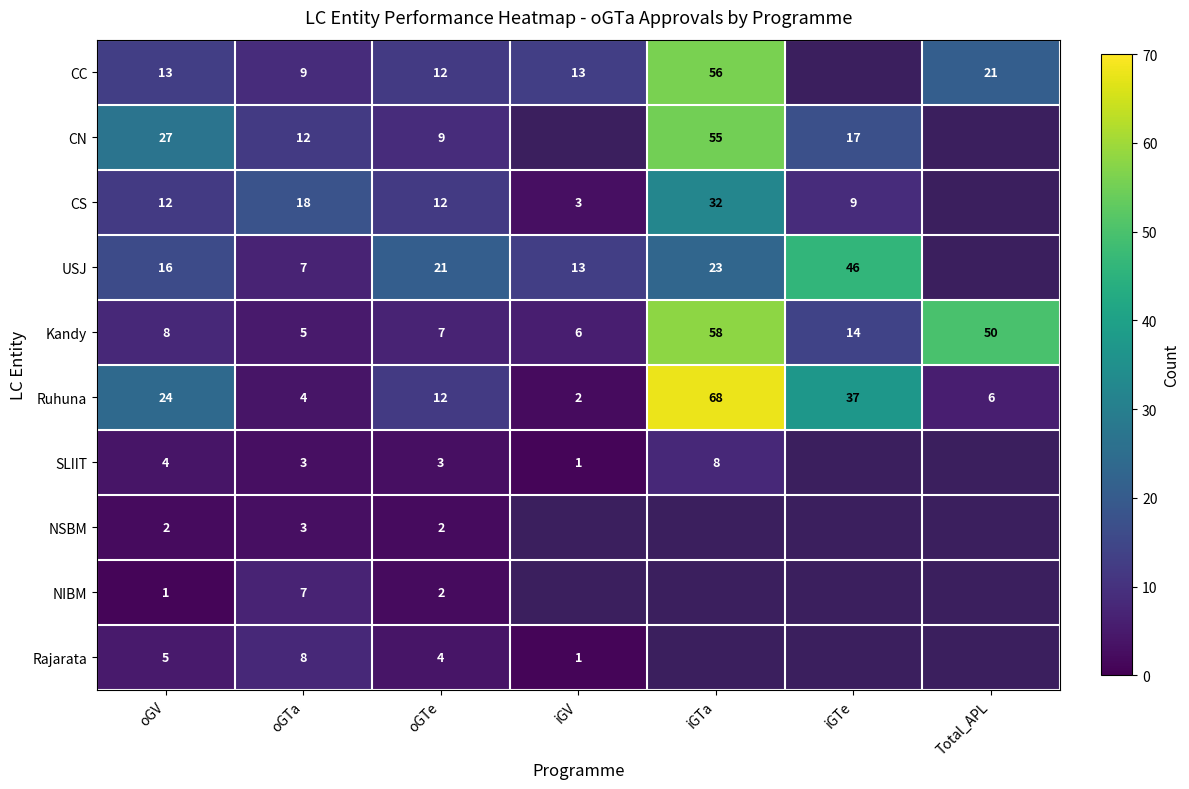

What is the minimum value shown in the chart?

1.0